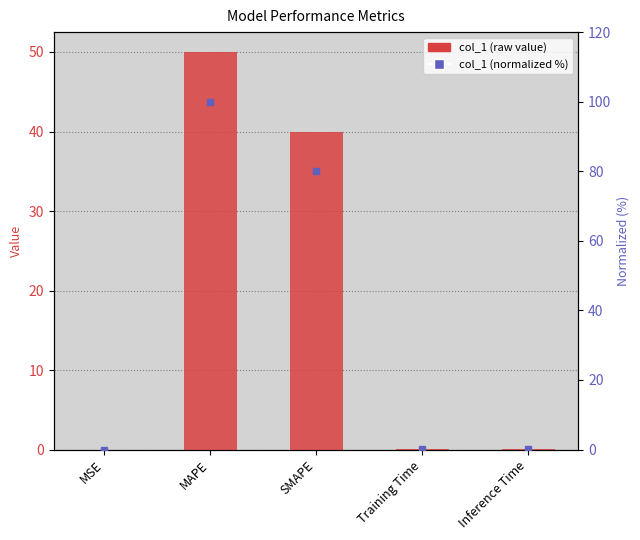

How many groups of bars are there?

5